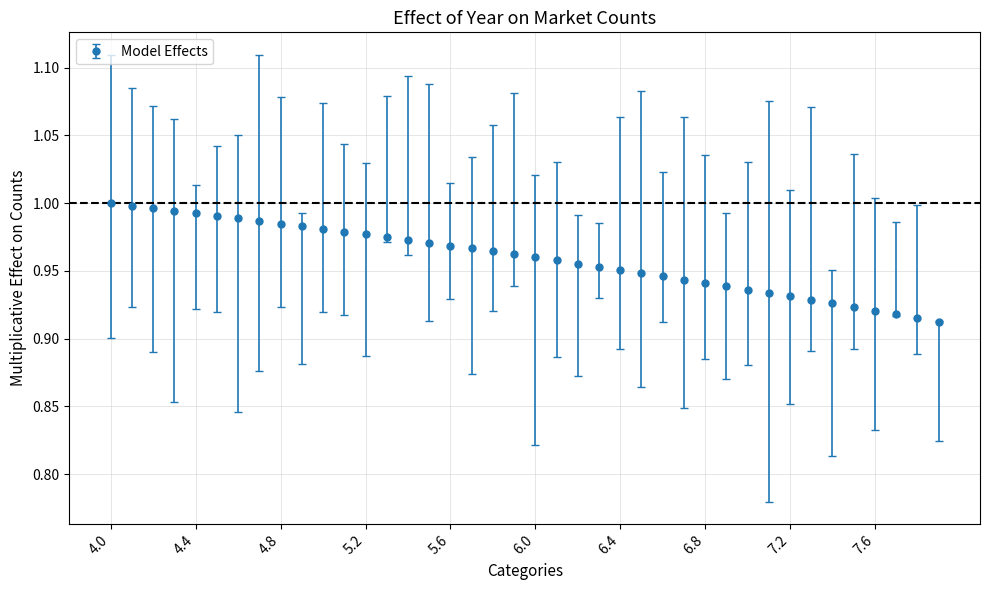

What is the sum of all values?

38.4